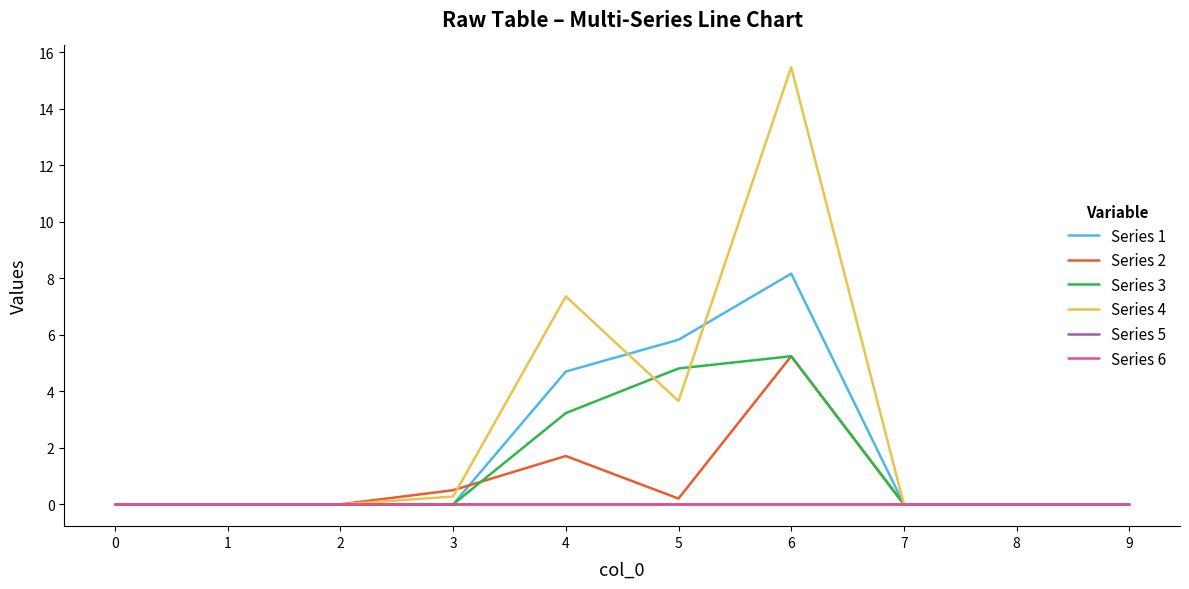

Does the chart display data point markers on the line(s)?

No